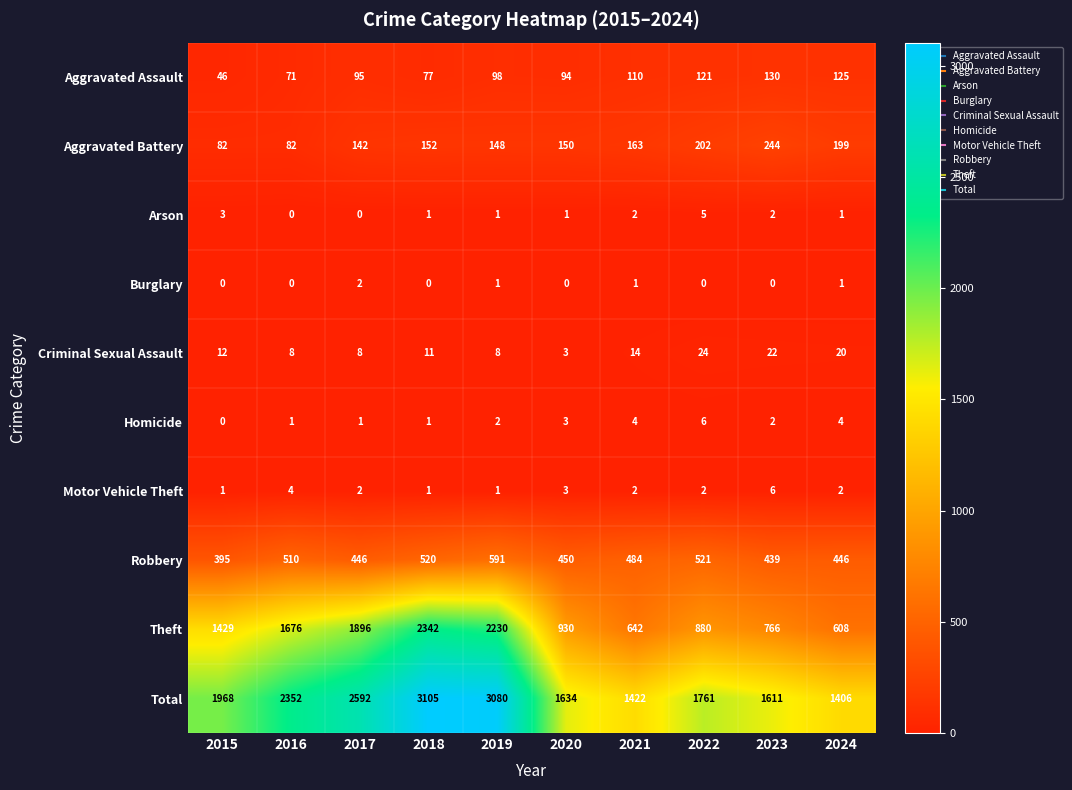

What is the difference between the Robbery values at 2018 and 2024?

74